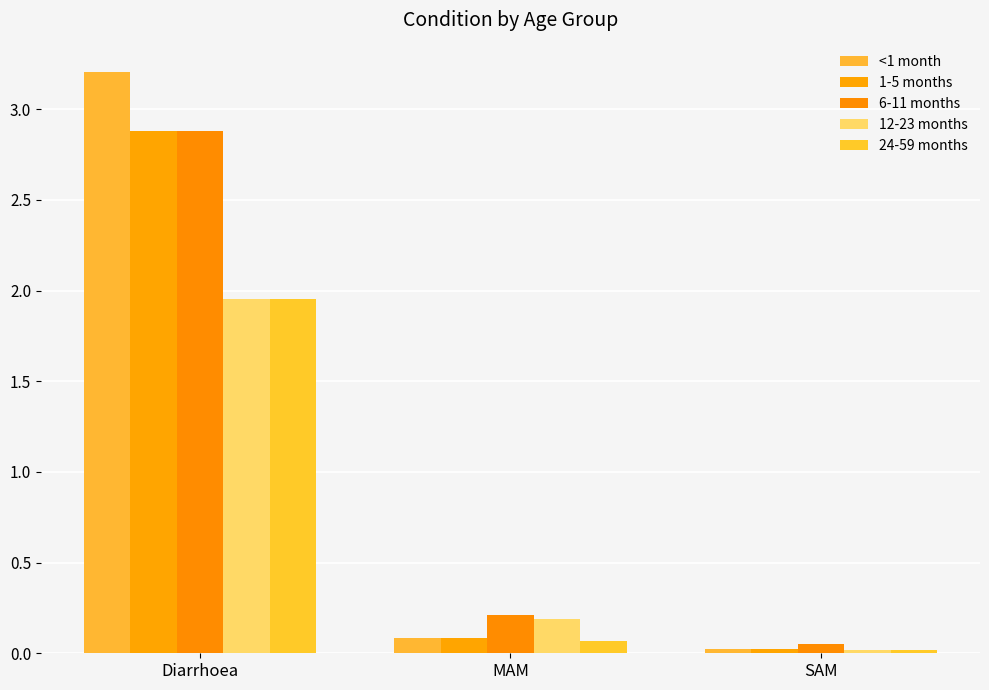

Rank the categories by 12-23 months value from lowest to highest.

SAM, MAM, Diarrhoea